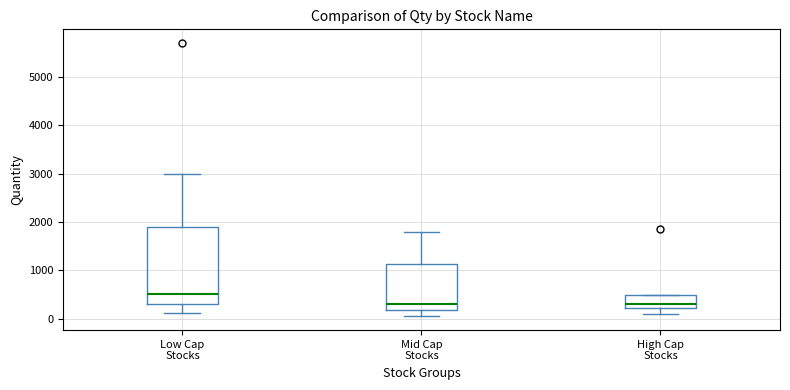

Which box's median line is the highest?

Low Cap Stocks